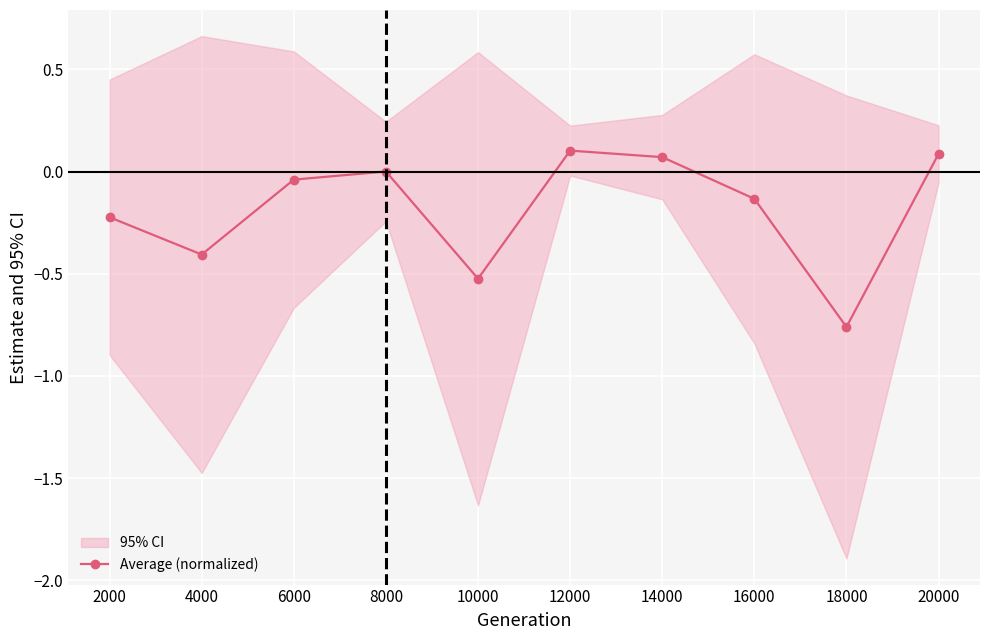

Rank the categories by value from lowest to highest.

18000, 10000, 4000, 2000, 16000, 6000, 8000, 14000, 20000, 12000